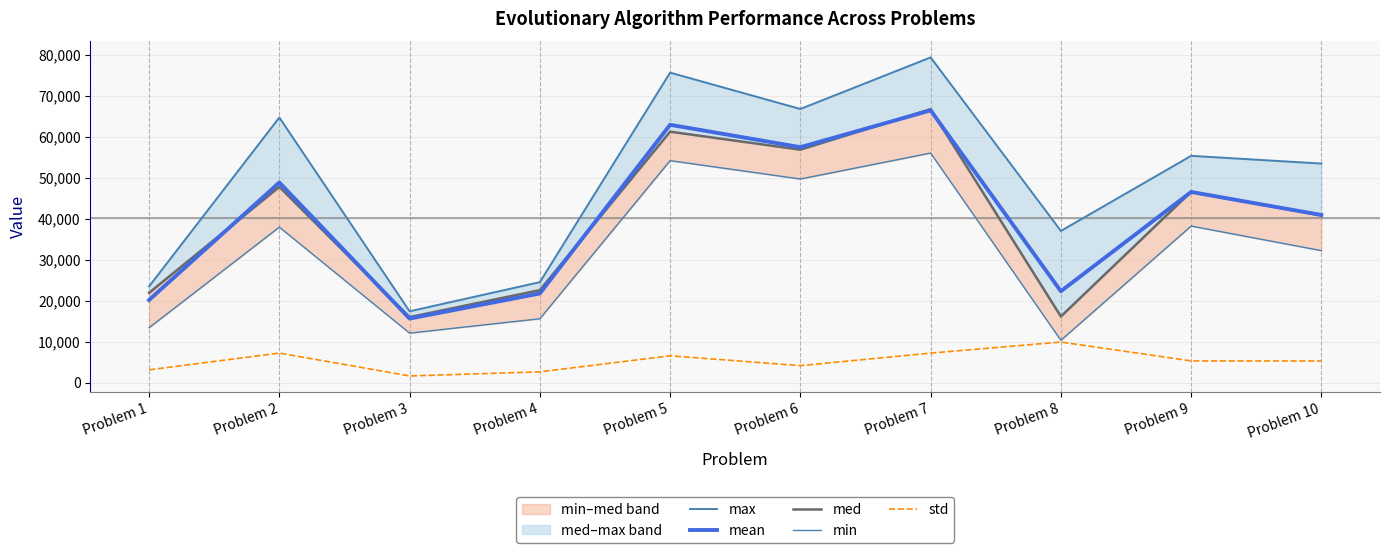

What is the difference between the highest and lowest values at Problem 3?

15774